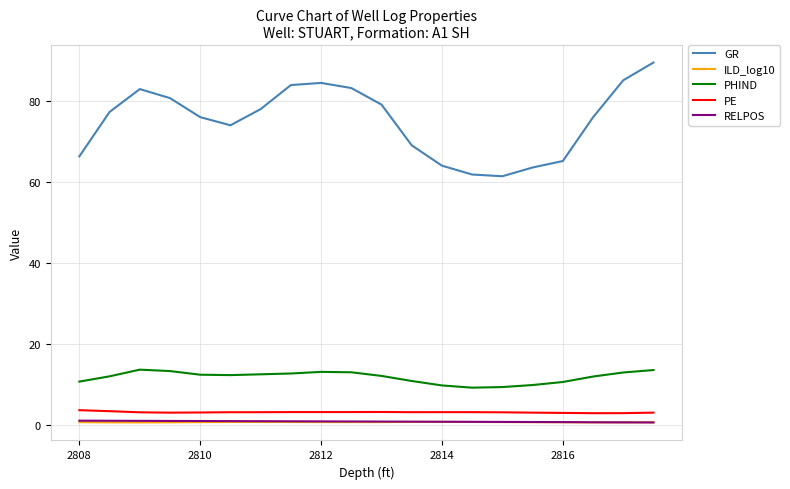

Which series has the largest total across all categories?

GR